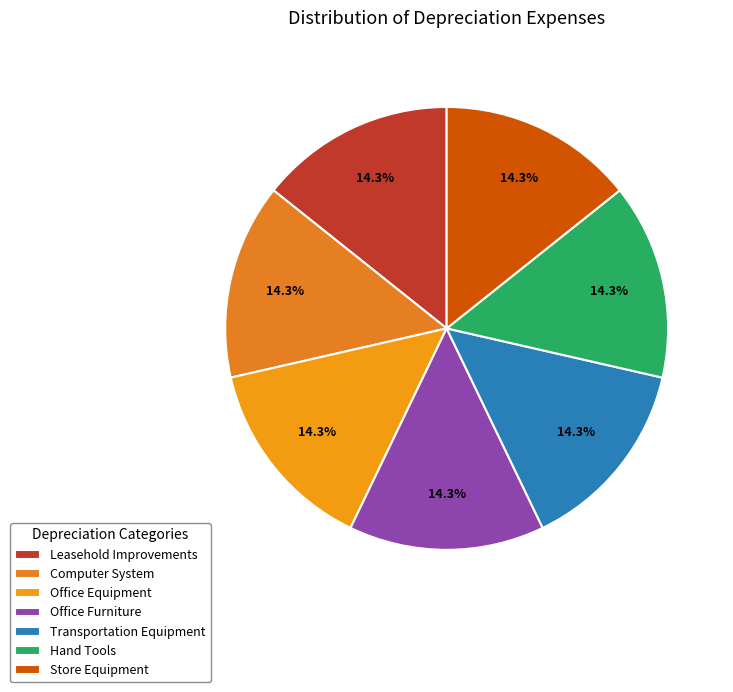

The Office Equipment slice represents 22% of the pie. True or false?

False